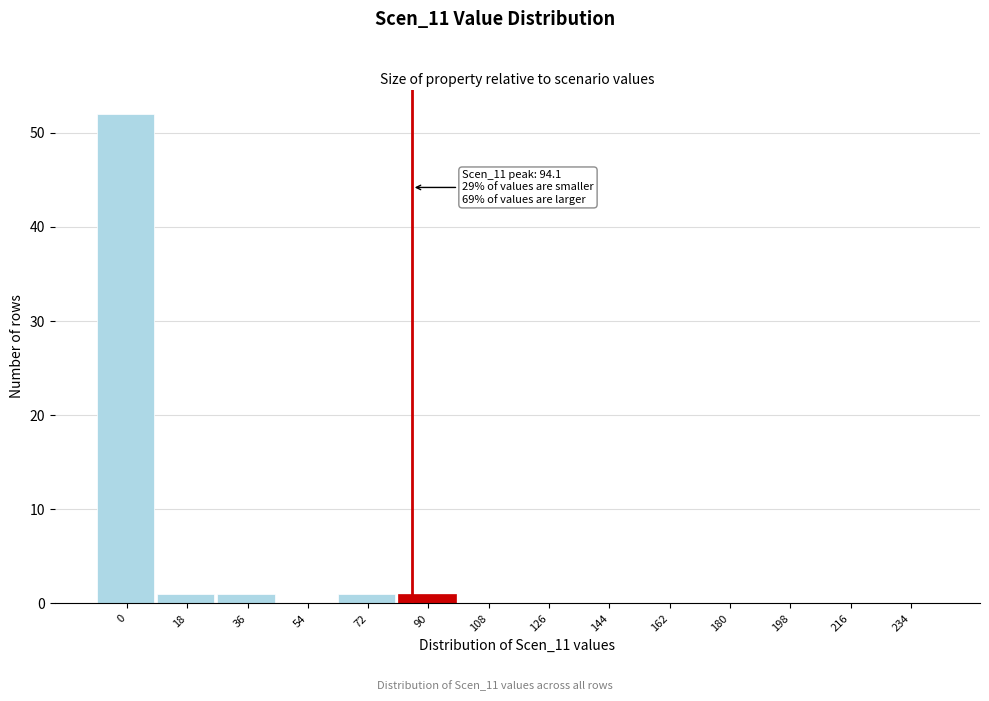

Reading left to right, transcribe all the data shown in this chart.

0=52	18=1	36=1	54=0	72=1	90=1	108=0	126=0	144=0	162=0	180=0	198=0	216=0	234=0